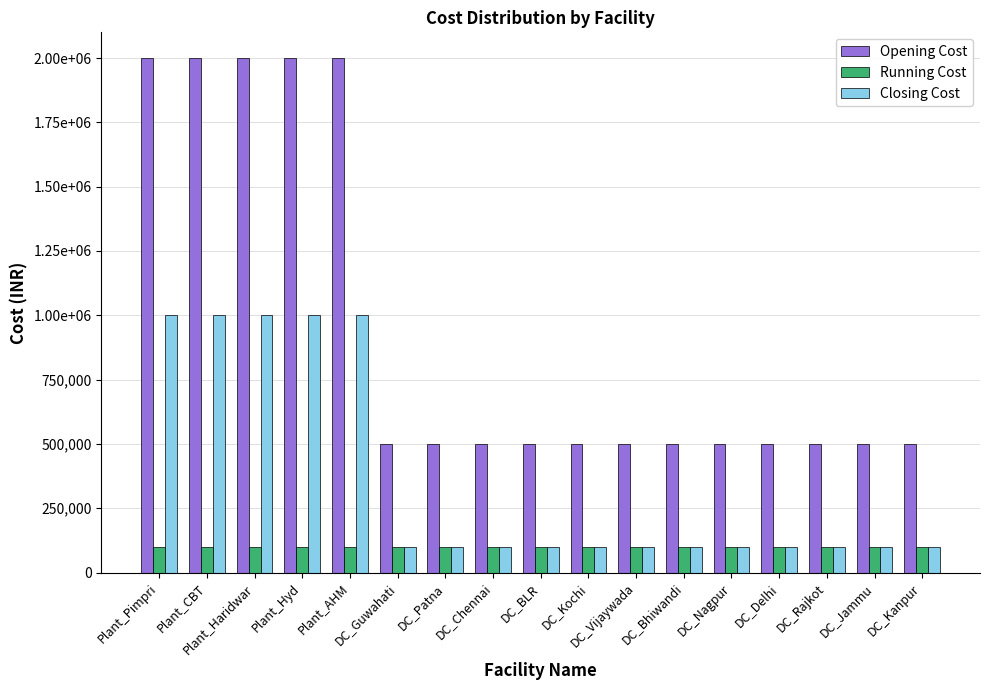

What are all the series names shown in the legend?

Opening Cost, Running Cost, Closing Cost